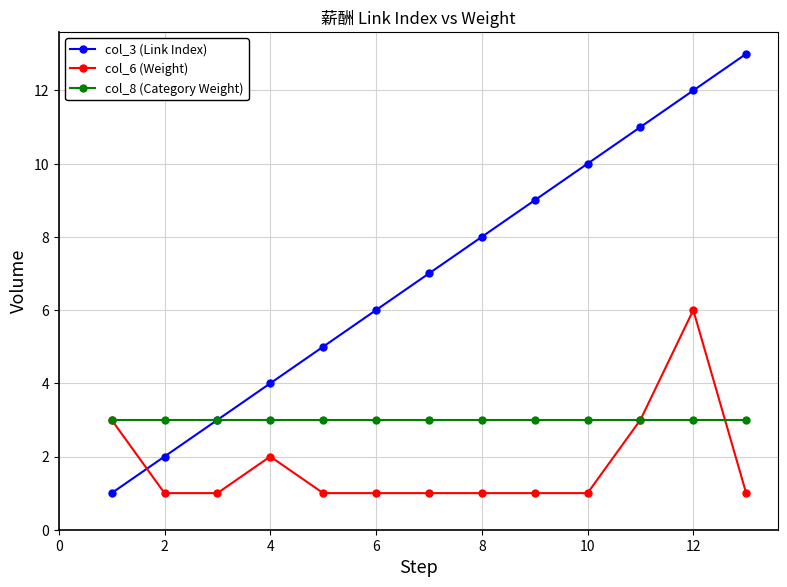

Reading left to right, extract all data points from this chart.

col_3 (Link Index): 1	2	3	4	5	6	7	8	9	10	11	12	13
col_6 (Weight): 3	1	1	2	1	1	1	1	1	1	3	6	1
col_8 (Category Weight): 3	3	3	3	3	3	3	3	3	3	3	3	3